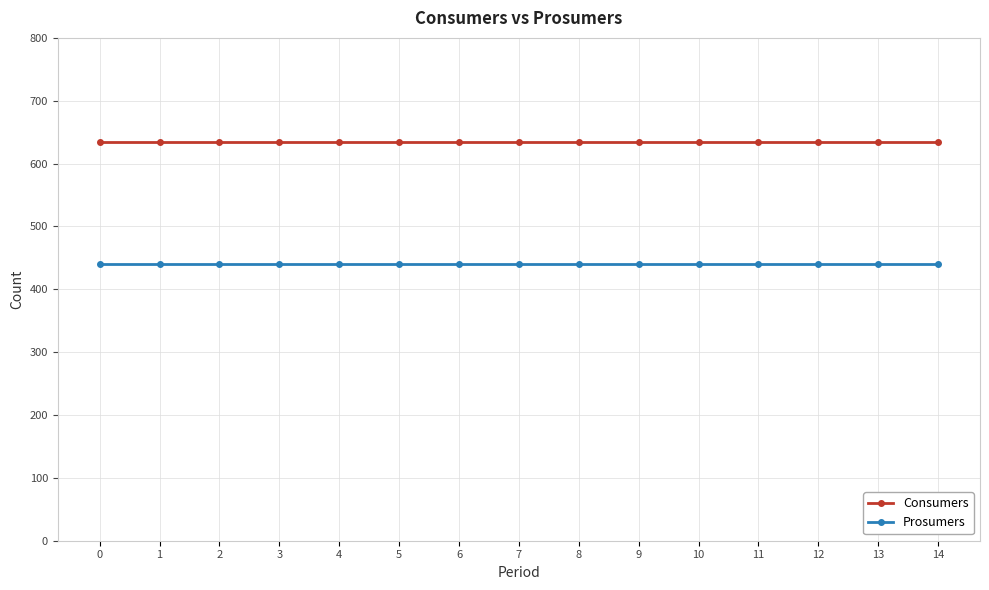

What is the spread (max minus min) of values at 13?

195